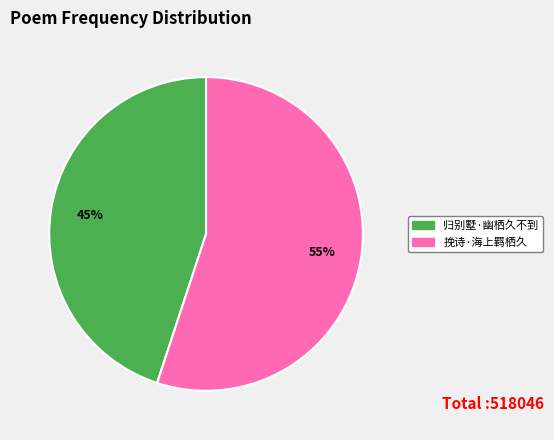

Is 归别墅·幽栖久不到 the majority of the pie?

No